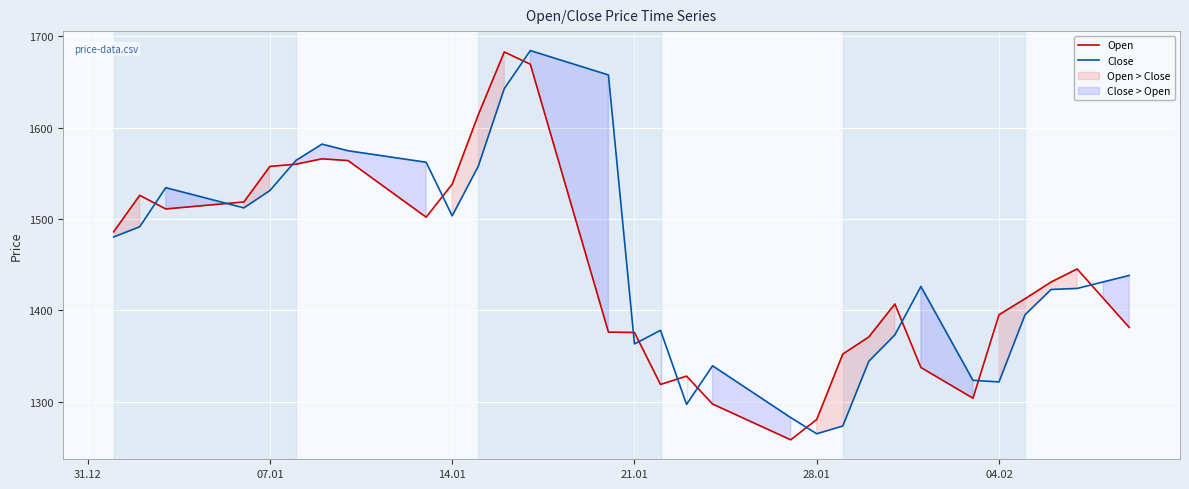

What is the maximum value for Open?

1683.0